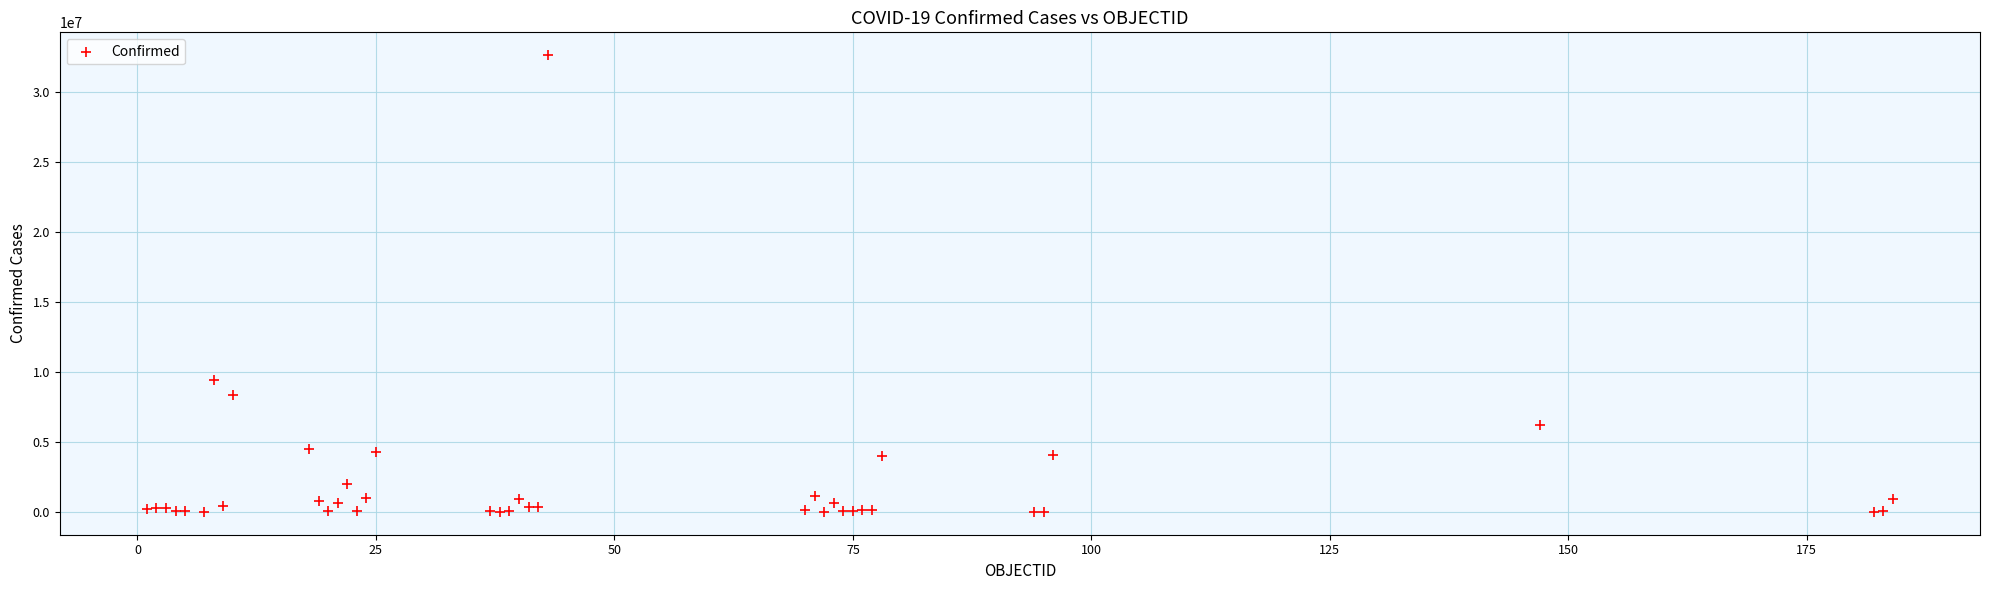

What Y value in the scatter plot is closest to 16308970?

9394326